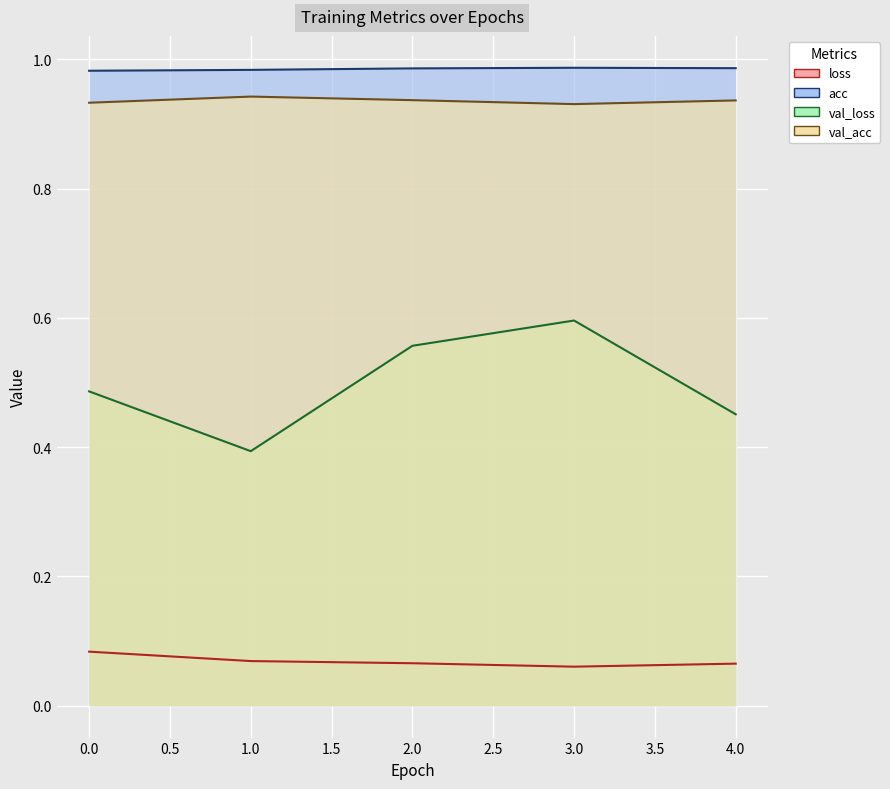

True or false: val_acc has more than 2 points higher than both neighbors.

False